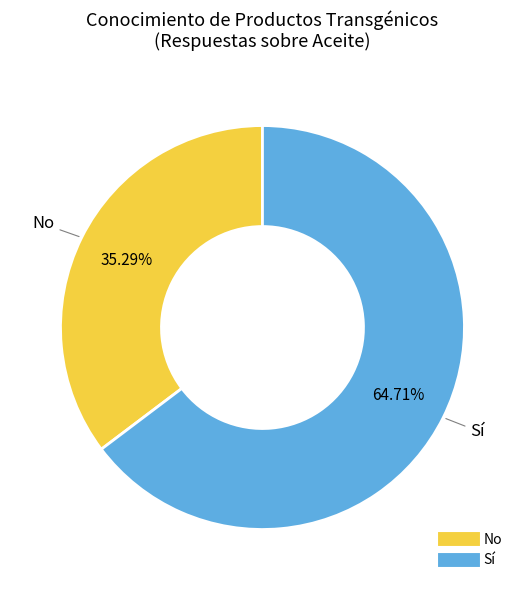

To the nearest percent, what portion does No represent?

35%